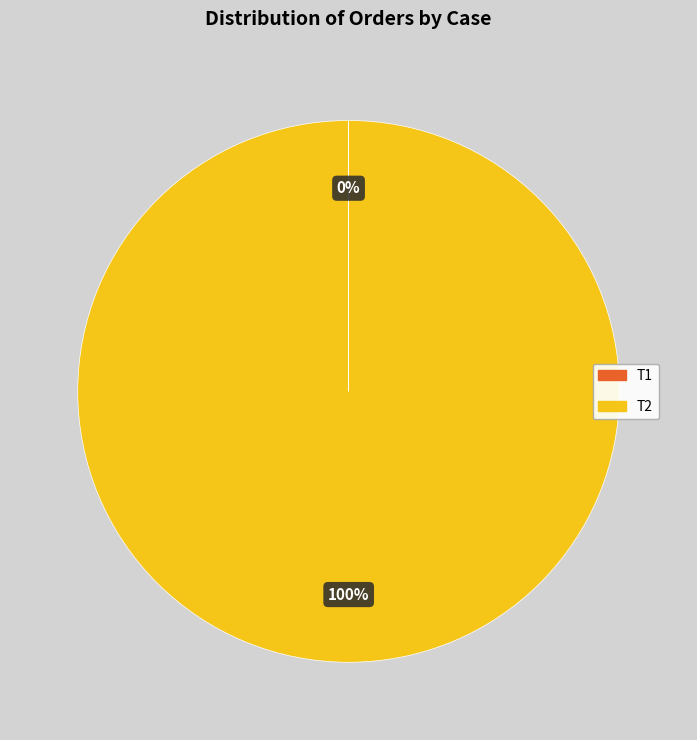

To the nearest percent, what portion does T2 represent?

100%